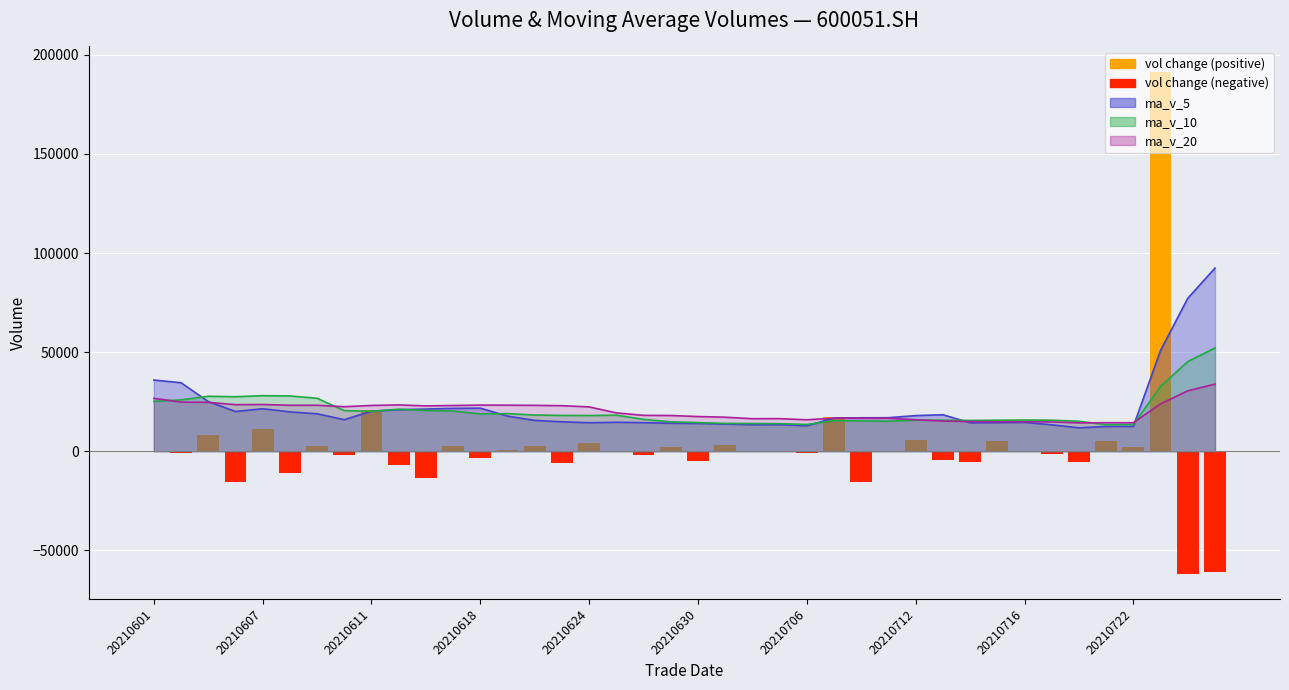

What is the average value?

1569.9